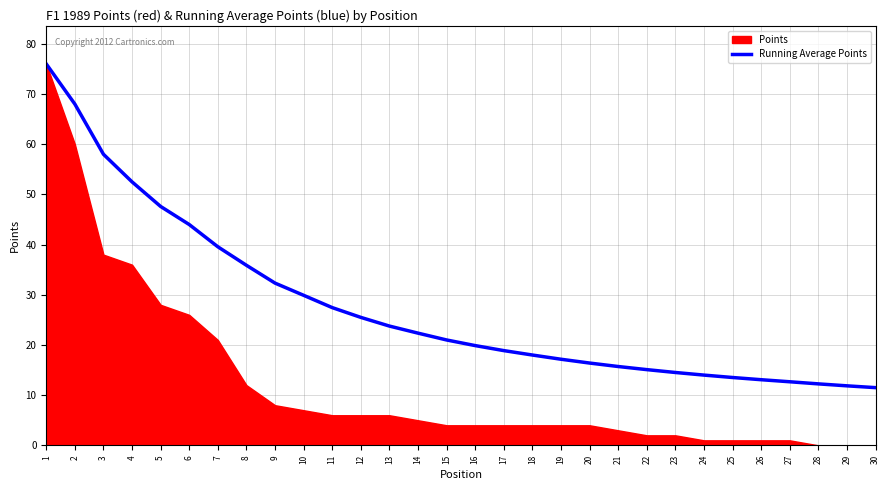

Which label corresponds to the smallest value in the chart?

30